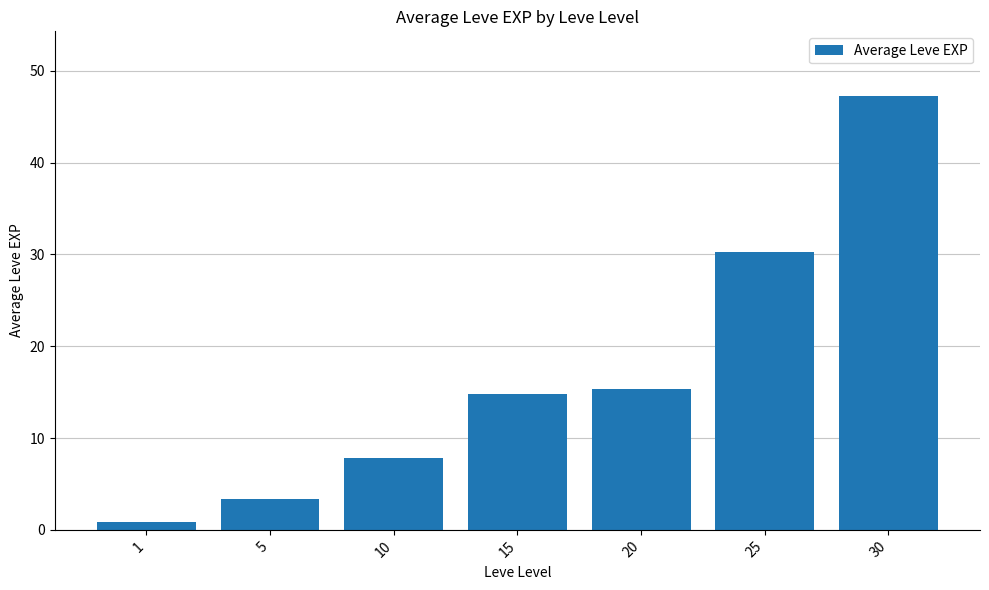

The chart shows a value of 9.8 at 30. True or false?

False